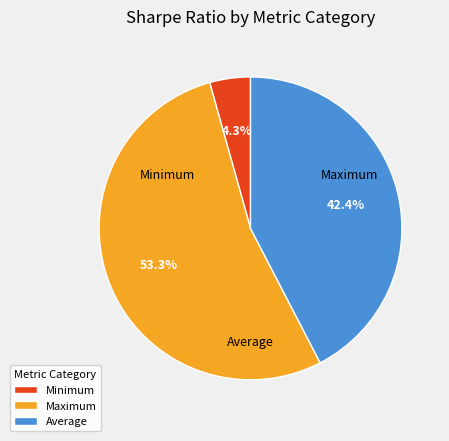

To the nearest percent, what portion does Maximum represent?

53%